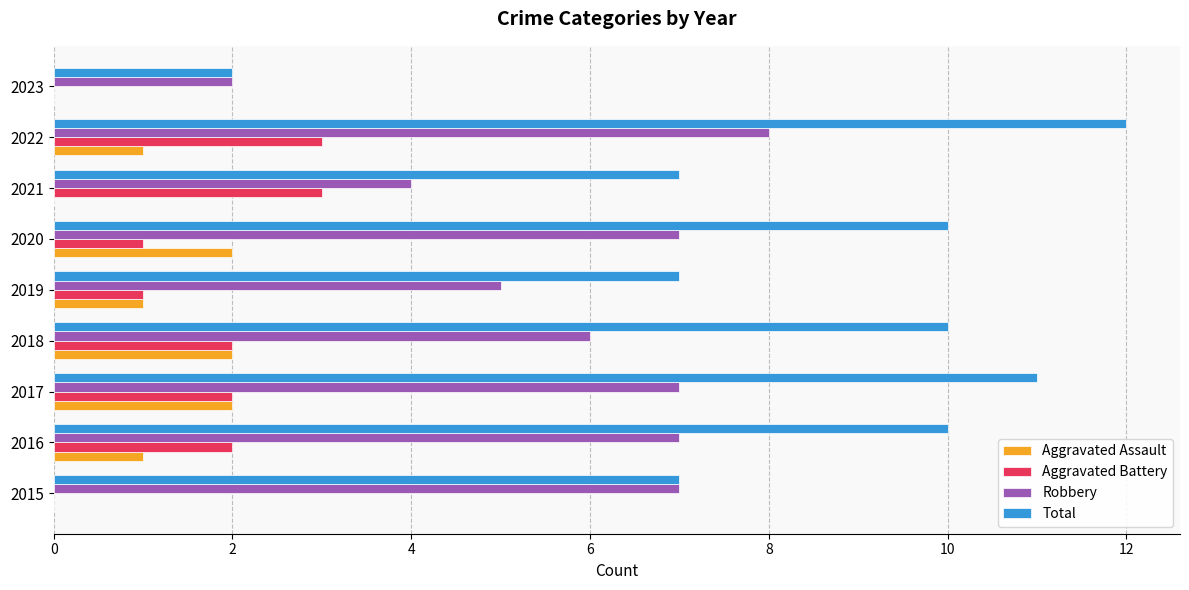

Which category has the highest value across all series?

2022